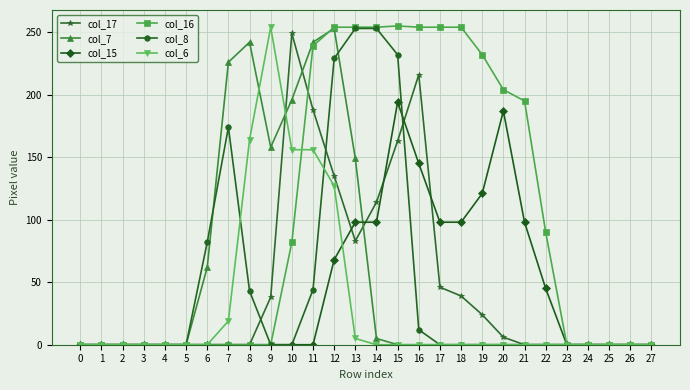

True or false: col_17 has more than 1 interior local peaks.

True